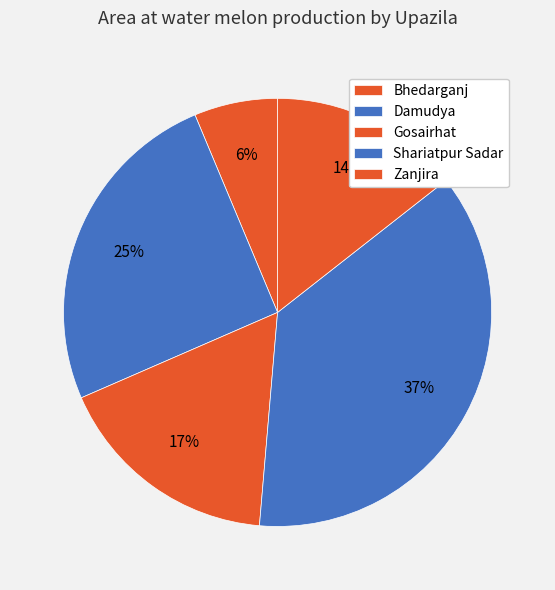

Does Shariatpur Sadar account for over 50% of the chart?

No